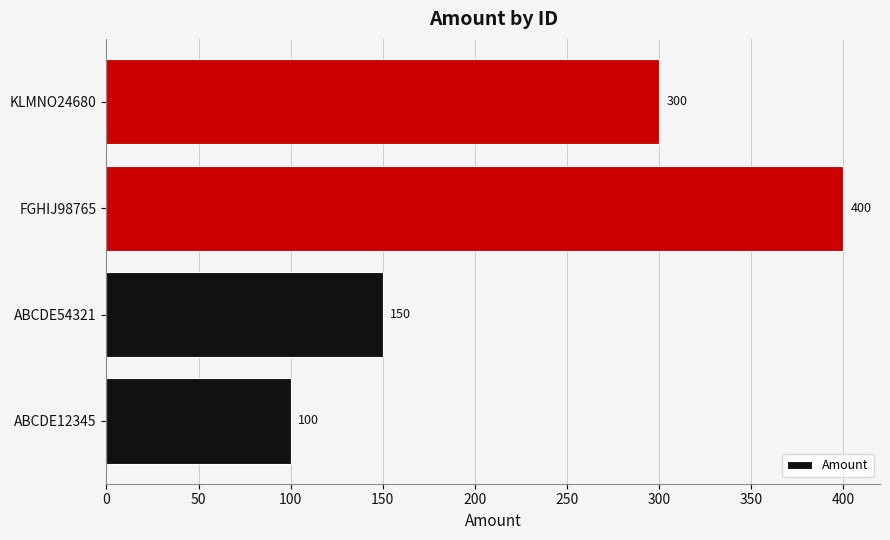

At which category does the chart reach its peak across all series?

FGHIJ98765